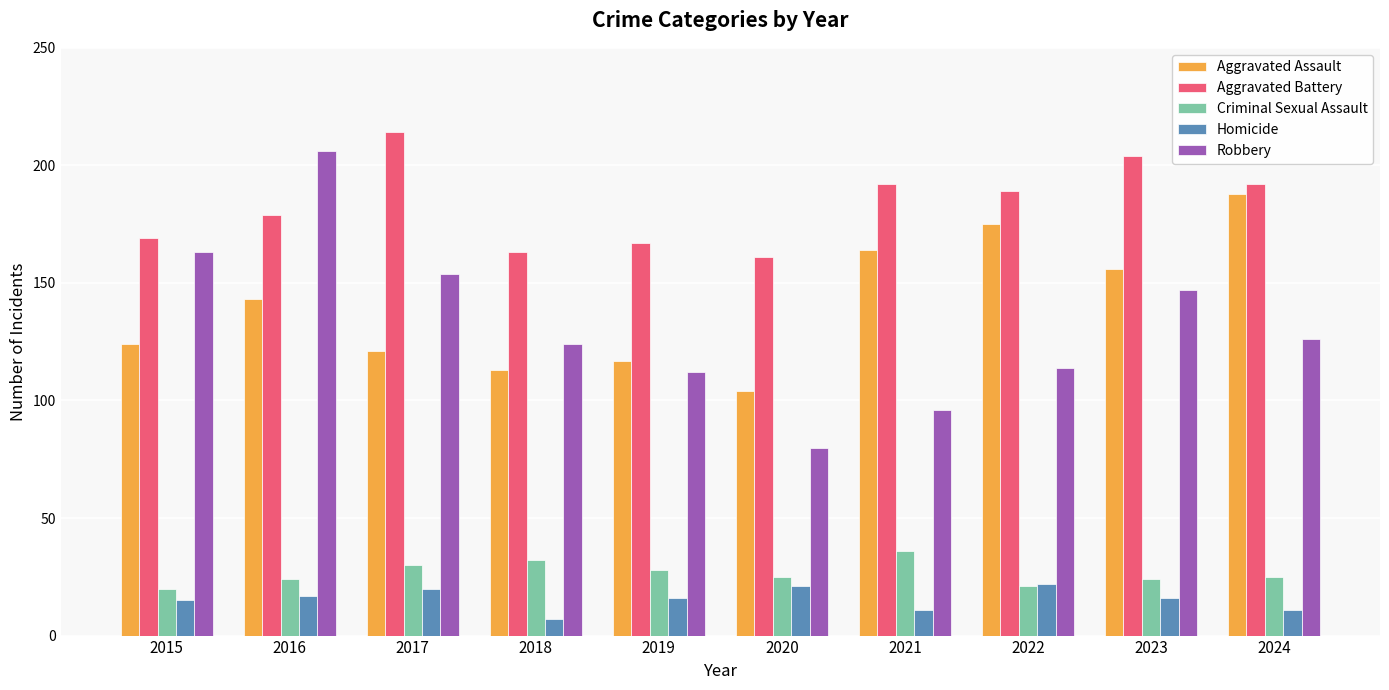

Which series has the largest total across all categories?

Aggravated Battery